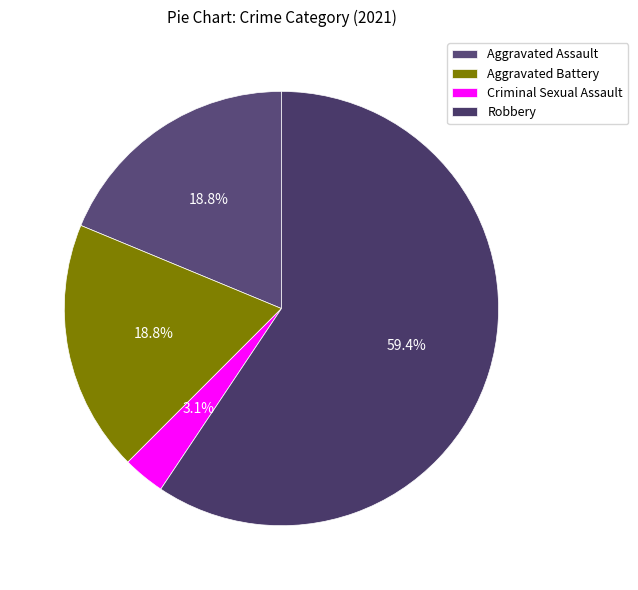

Between Aggravated Battery and Robbery, which is larger?

Robbery